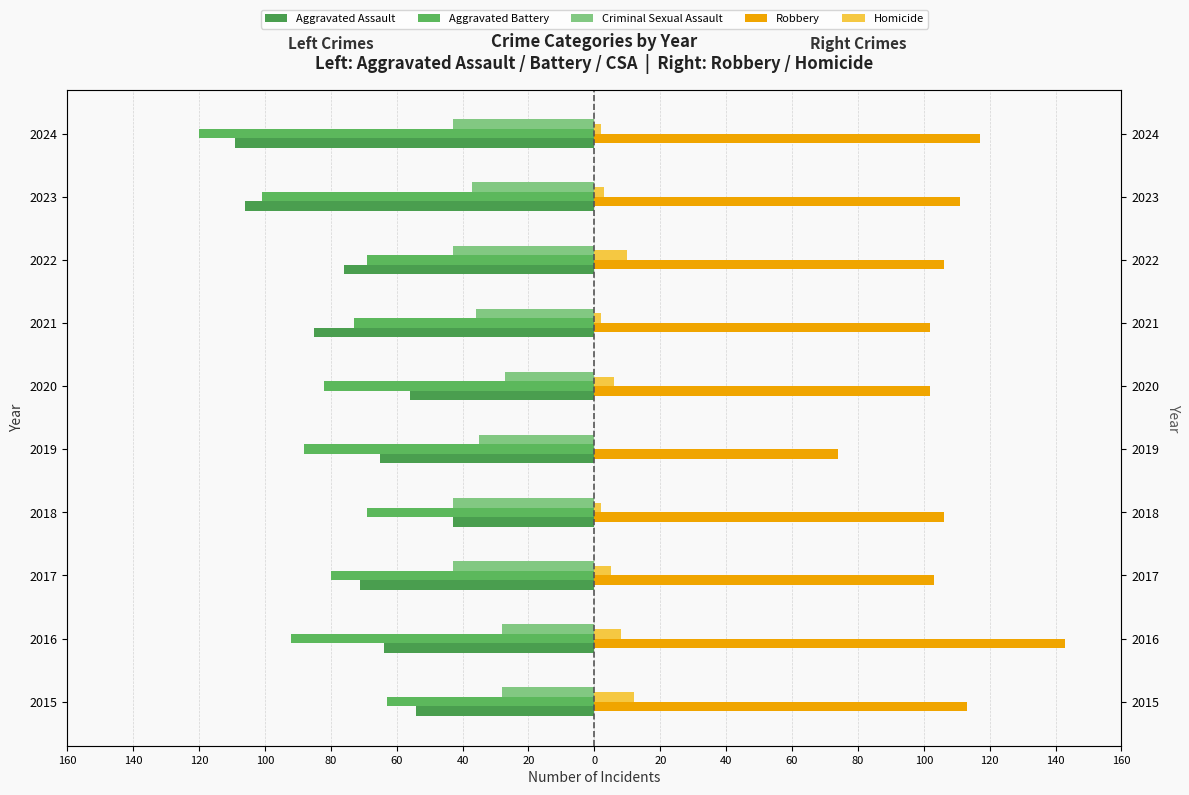

At 2021, list the series in order from largest to smallest.

Robbery, Homicide, Criminal Sexual Assault, Aggravated Battery, Aggravated Assault